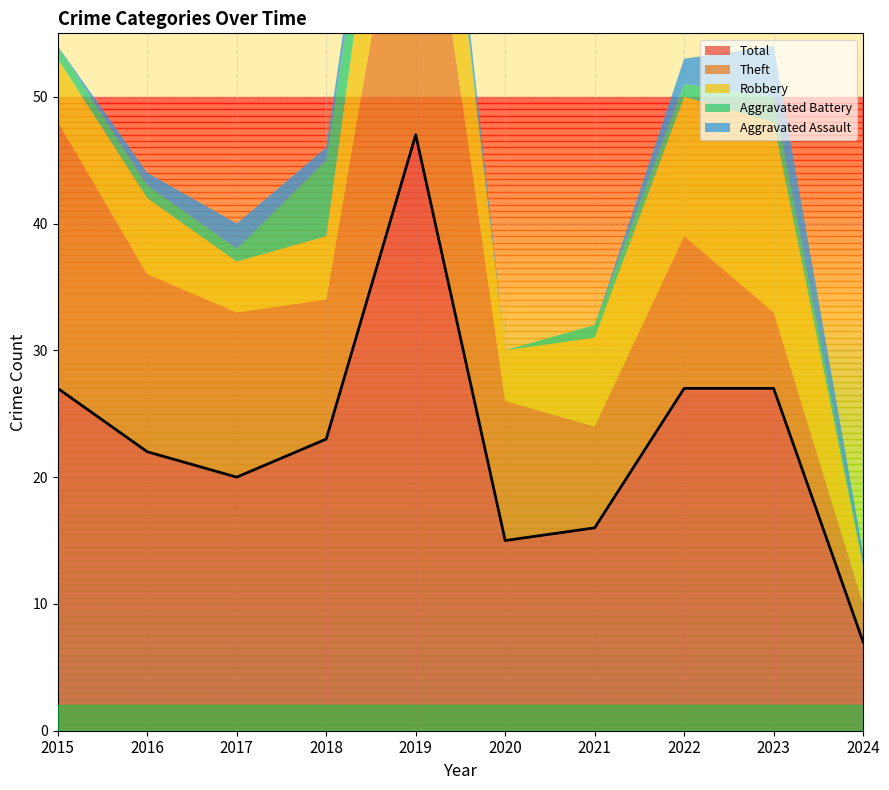

True or false: Aggravated Battery has a value of 6 at 2018.

True